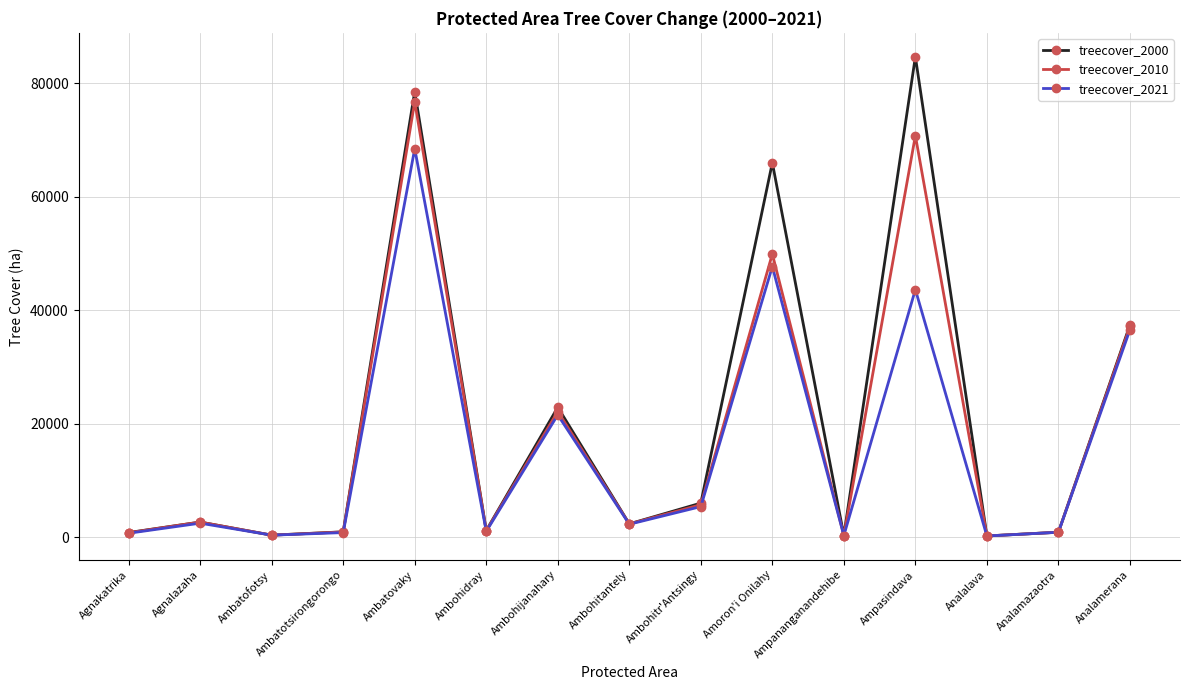

What is the sum of all treecover_2021 values?

232546.1